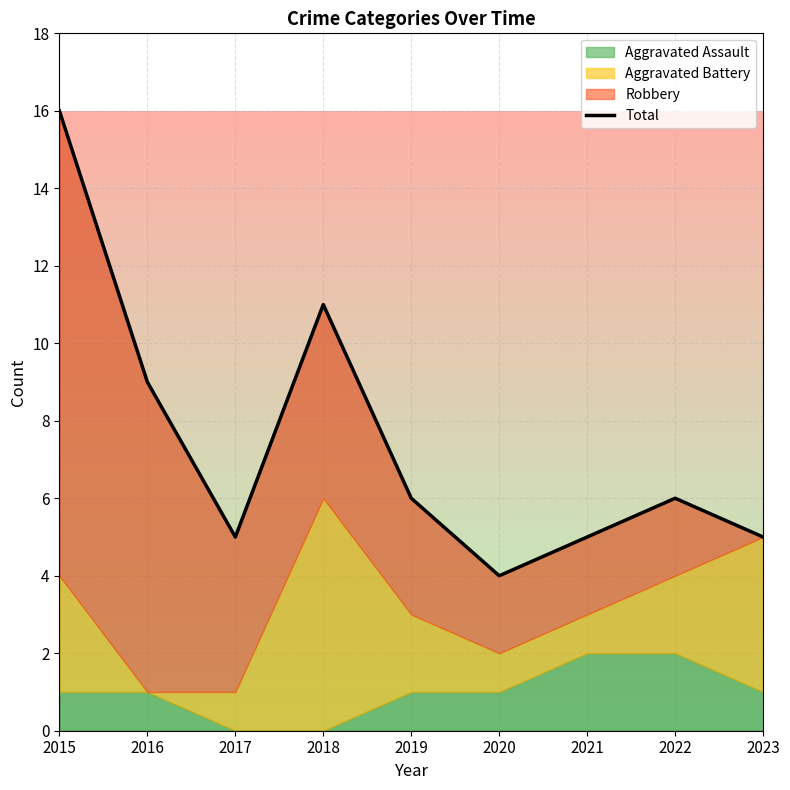

At which category does the data reach its first local peak?

2018